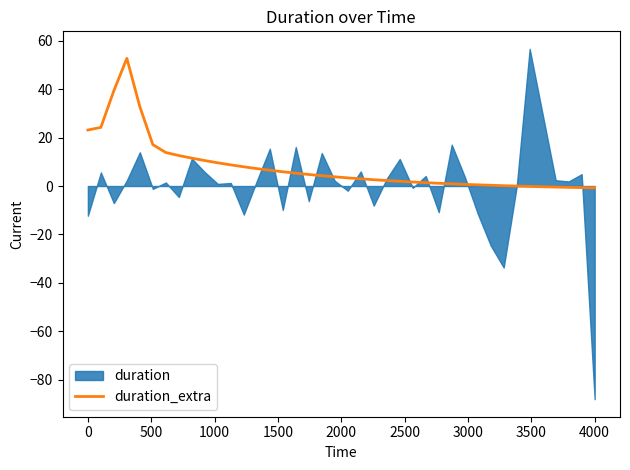

Does the chart have visible grid lines?

No